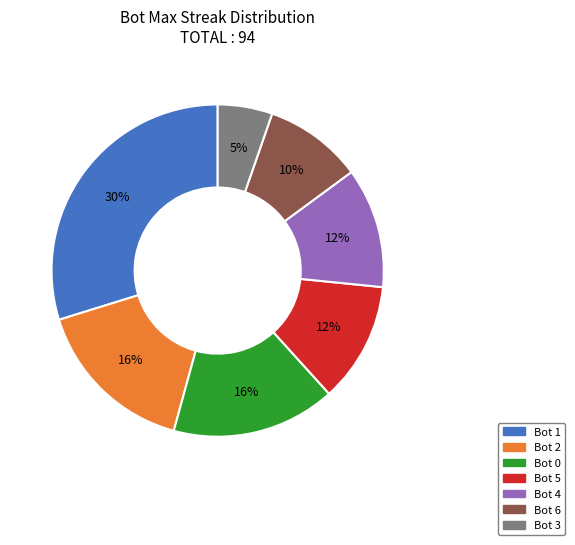

What is the smallest slice in the pie chart?

Bot 3